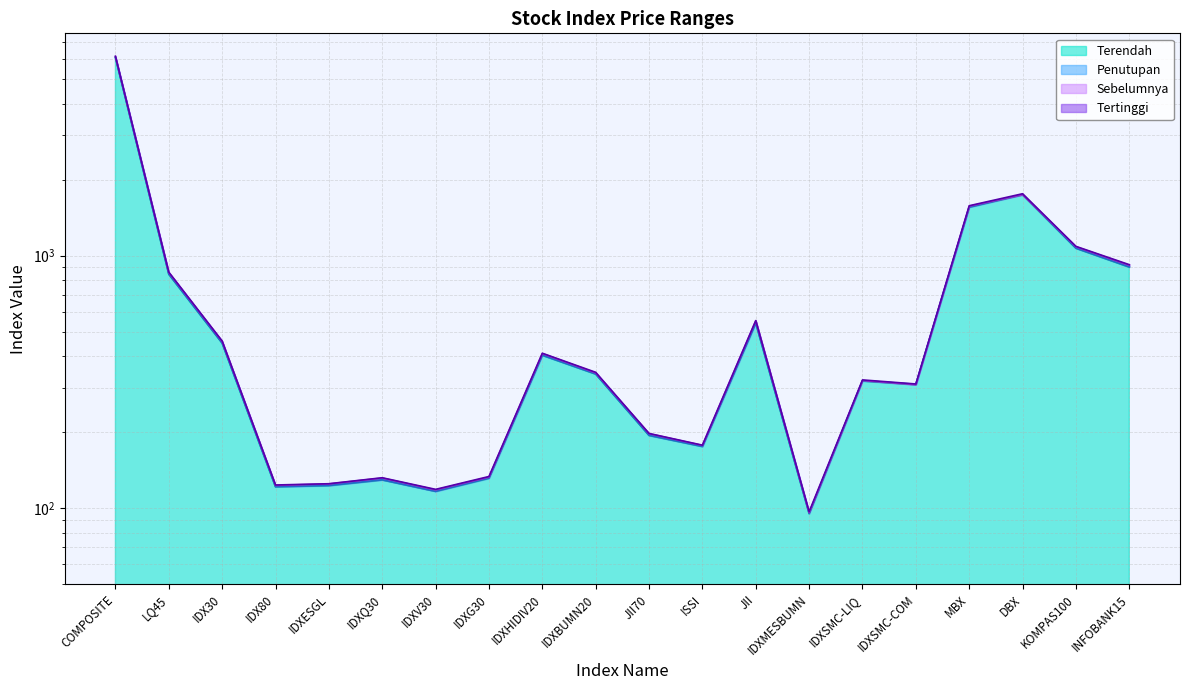

True or false: Penutupan (line) and Terendah (line) cross at least once.

False